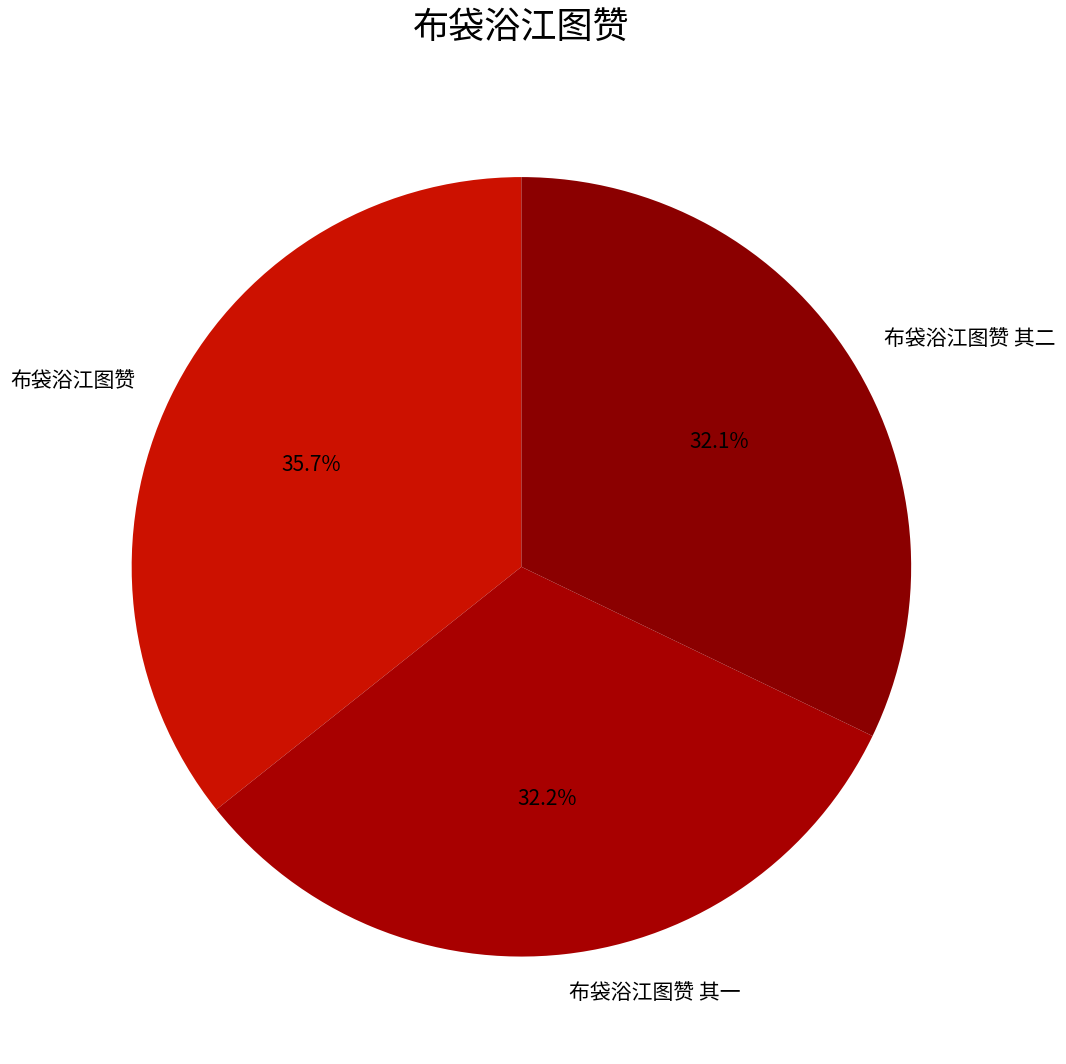

To the nearest percent, what percentage of the pie is 布袋浴江图赞 其二?

32%